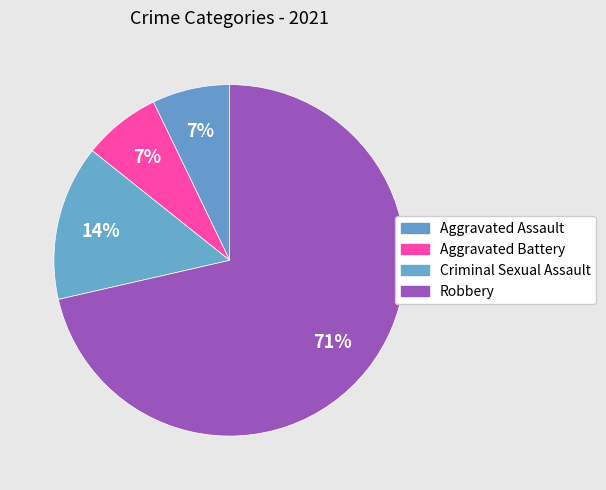

Which slice represents more than half of the pie?

Robbery